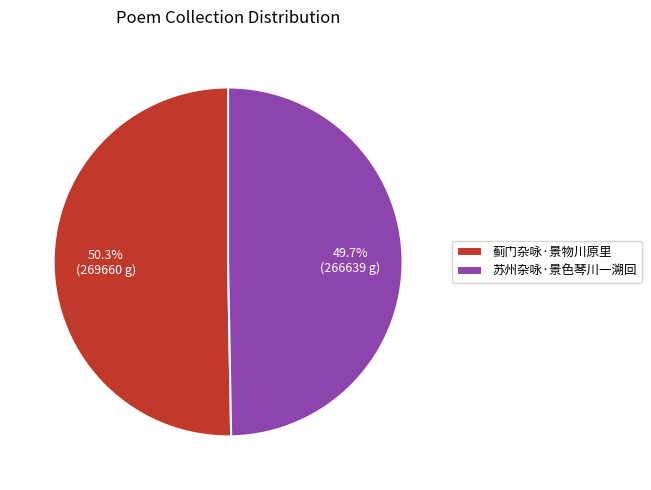

To the nearest percent, what is the combined percentage of 苏州杂咏·景色琴川一溯回 and 蓟门杂咏·景物川原里?

100%